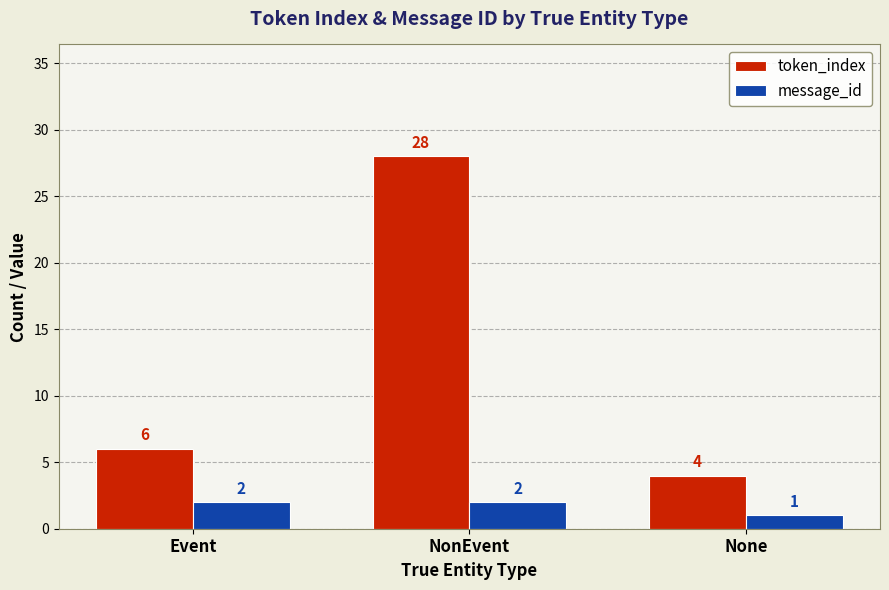

What is the value of the message_id bar at the 2nd from the left?

2